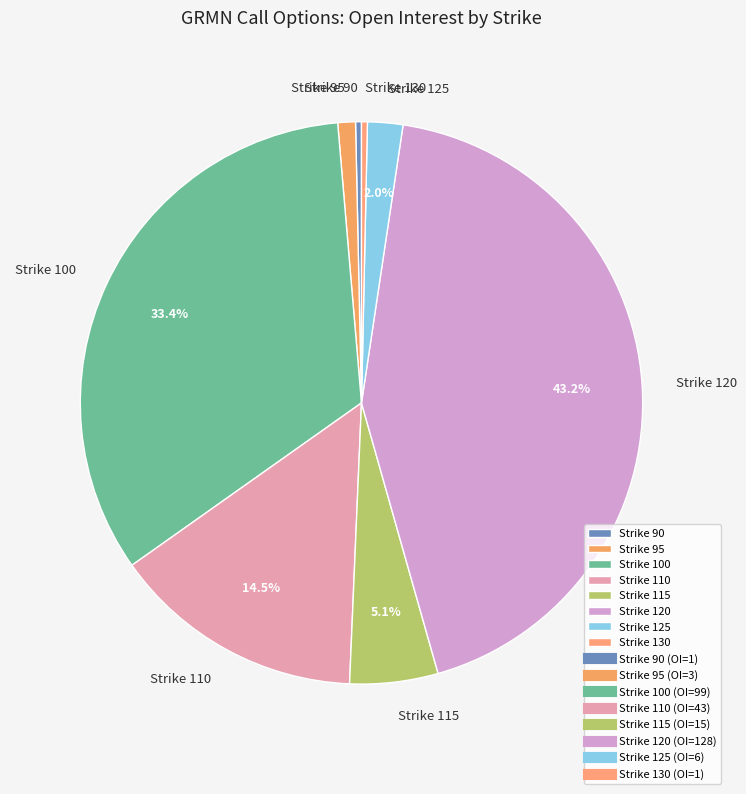

To the nearest percent, what is the difference between the largest and smallest slice percentages?

43%